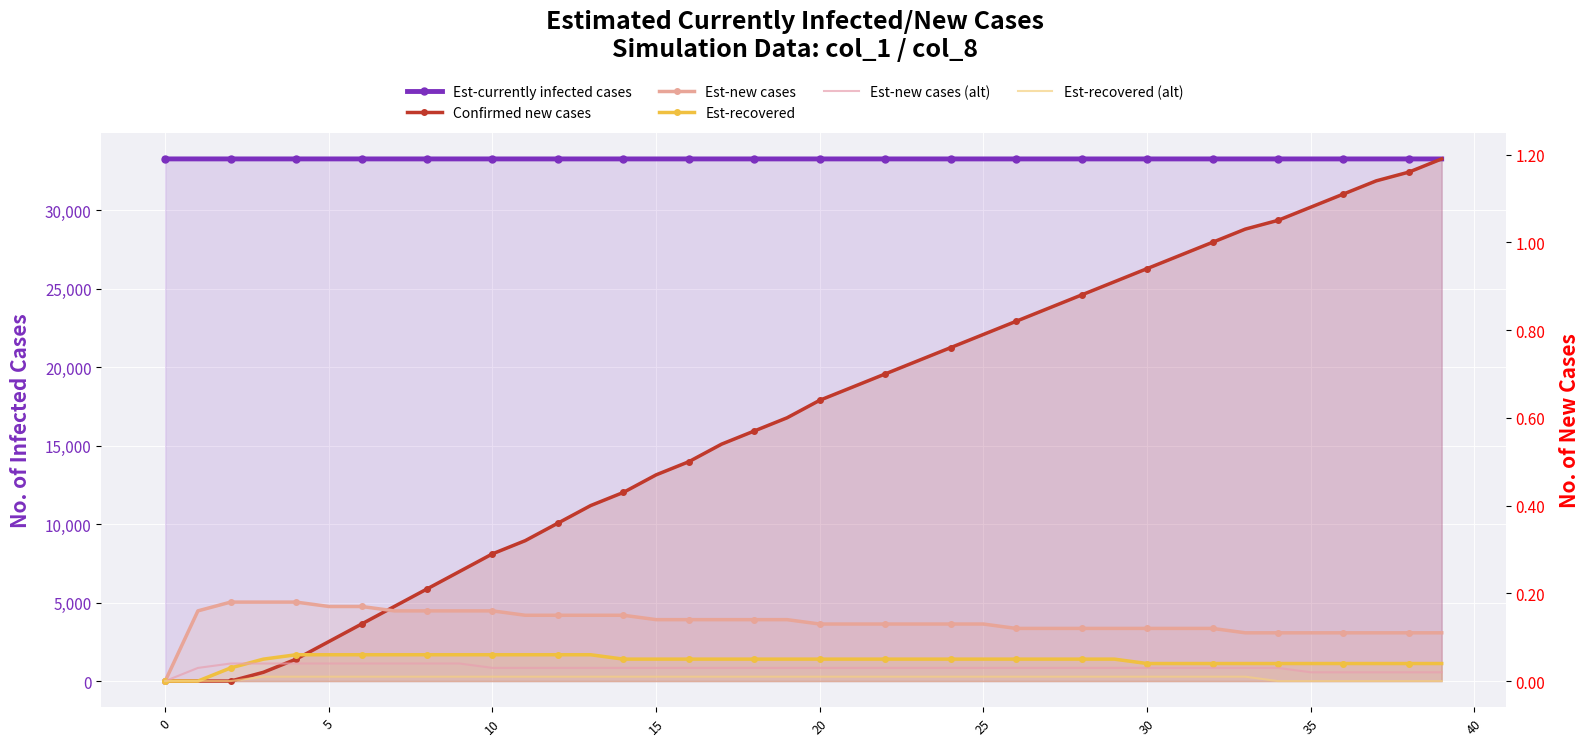

True or false: Est-recovered (alt) has a value of 0.0 at 25.

True